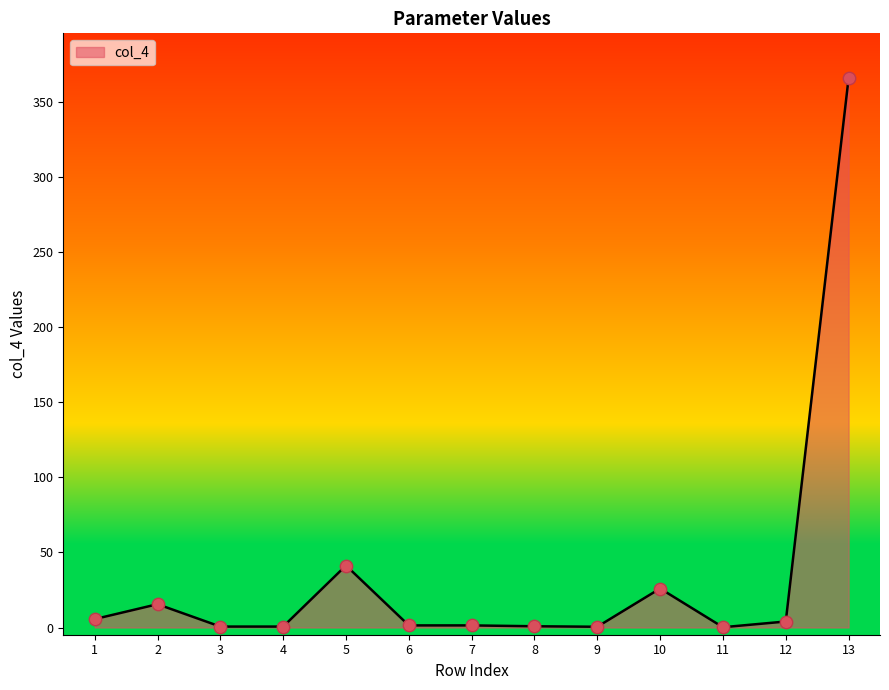

Approximately how many times larger is the value at 3 compared to 12?

0.2